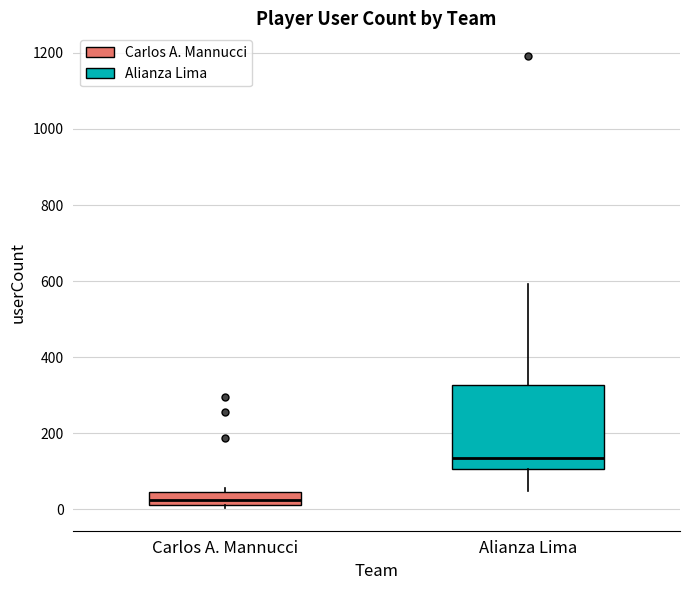

Which box has the lowest median line?

Carlos A. Mannucci